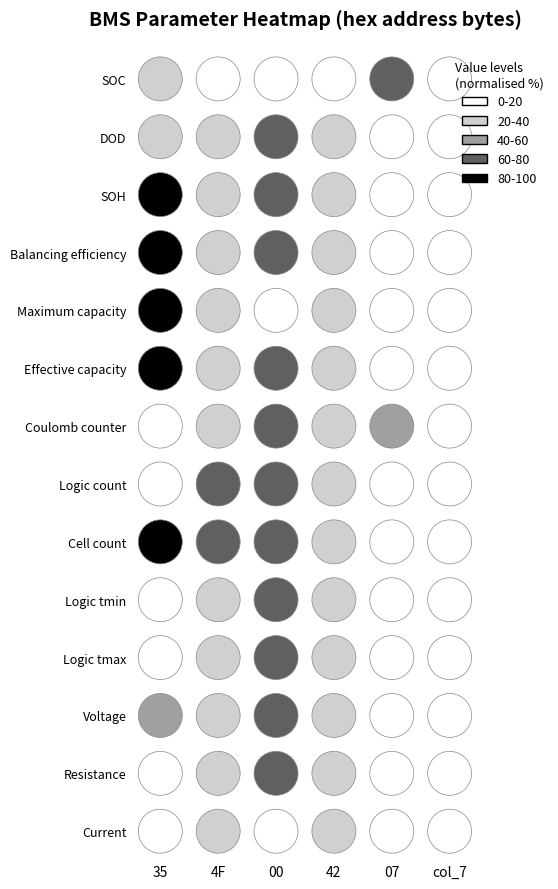

How many values in the Cell count series are below 70?

3